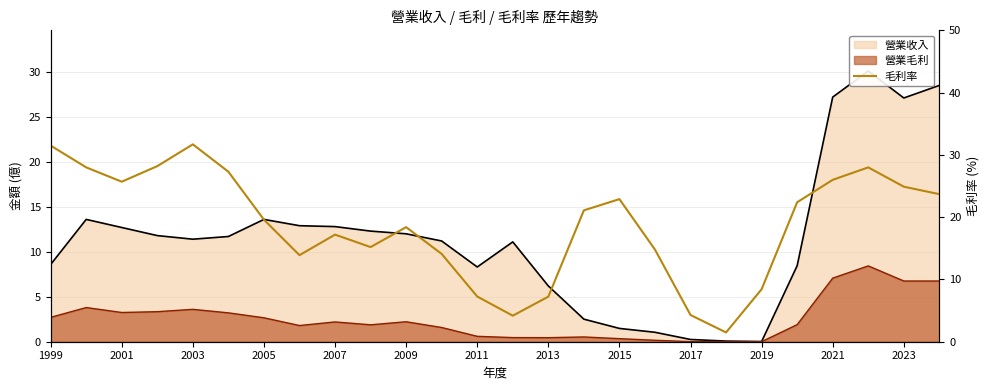

Which has a higher value, 2009 or 15?

2009